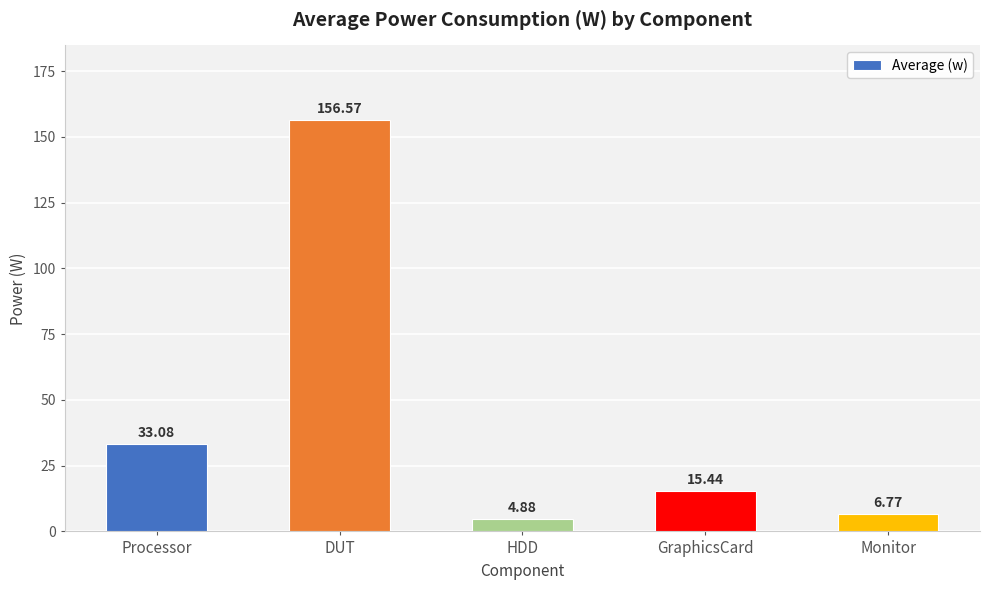

Reading right to left, transcribe all the data shown in this chart.

6.8	15.4	4.9	156.6	33.1